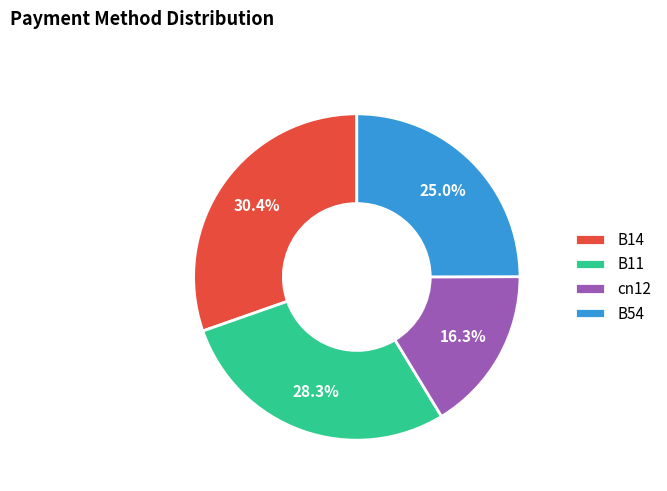

What percentage is the B11 slice, to the nearest percent?

28%